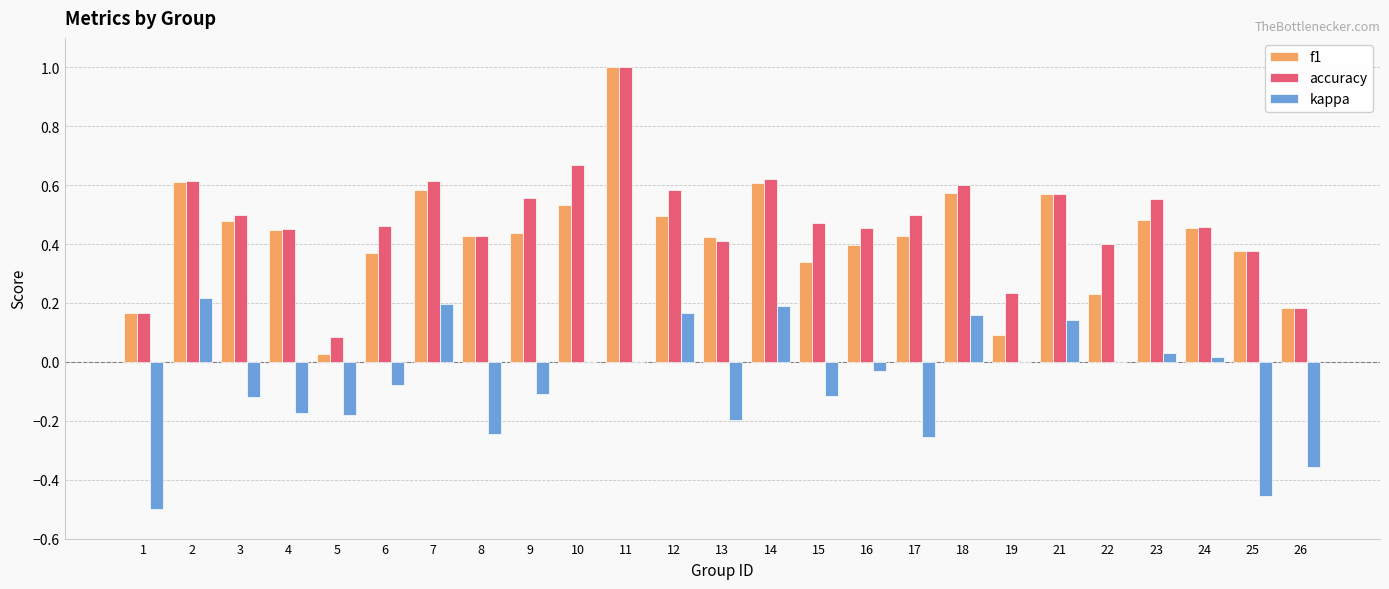

Which series has the widest spread of values?

f1